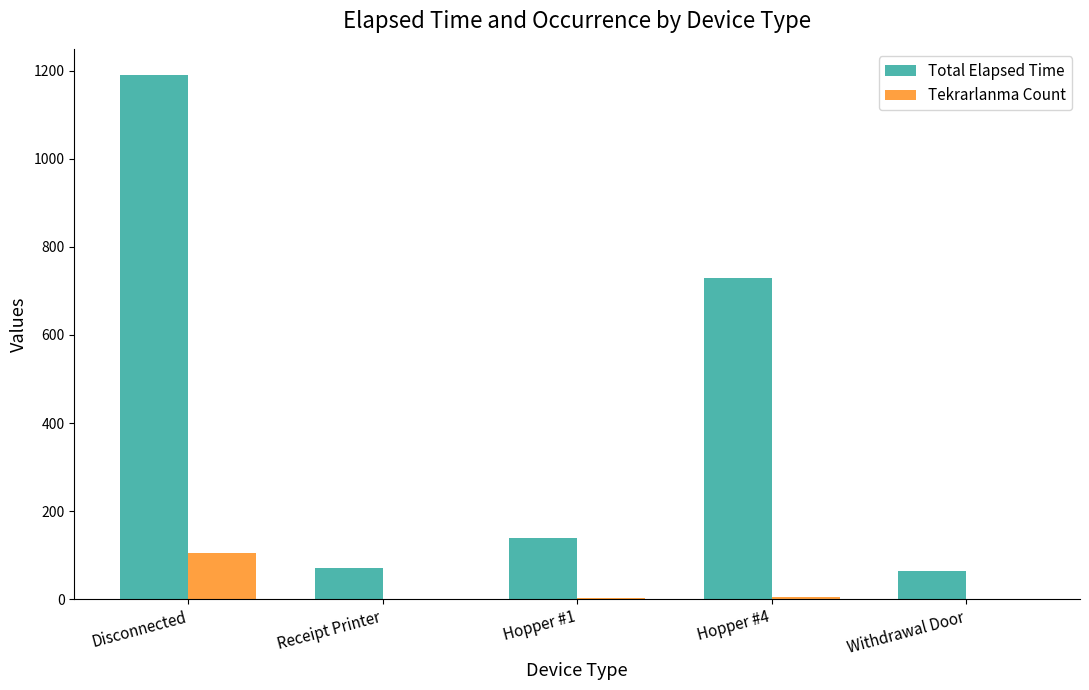

At which label is Total Elapsed Time closest to 627?

Hopper #4